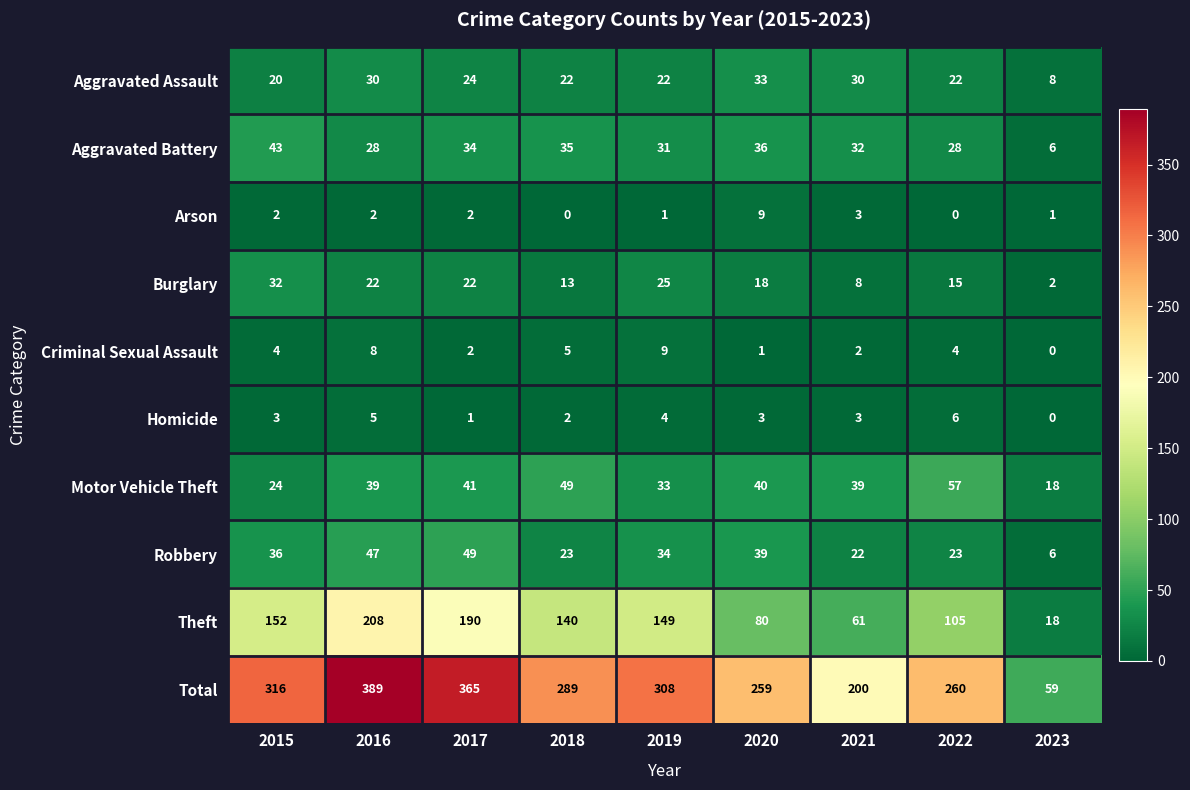

Where does the Aggravated Assault series first go above 22?

2016